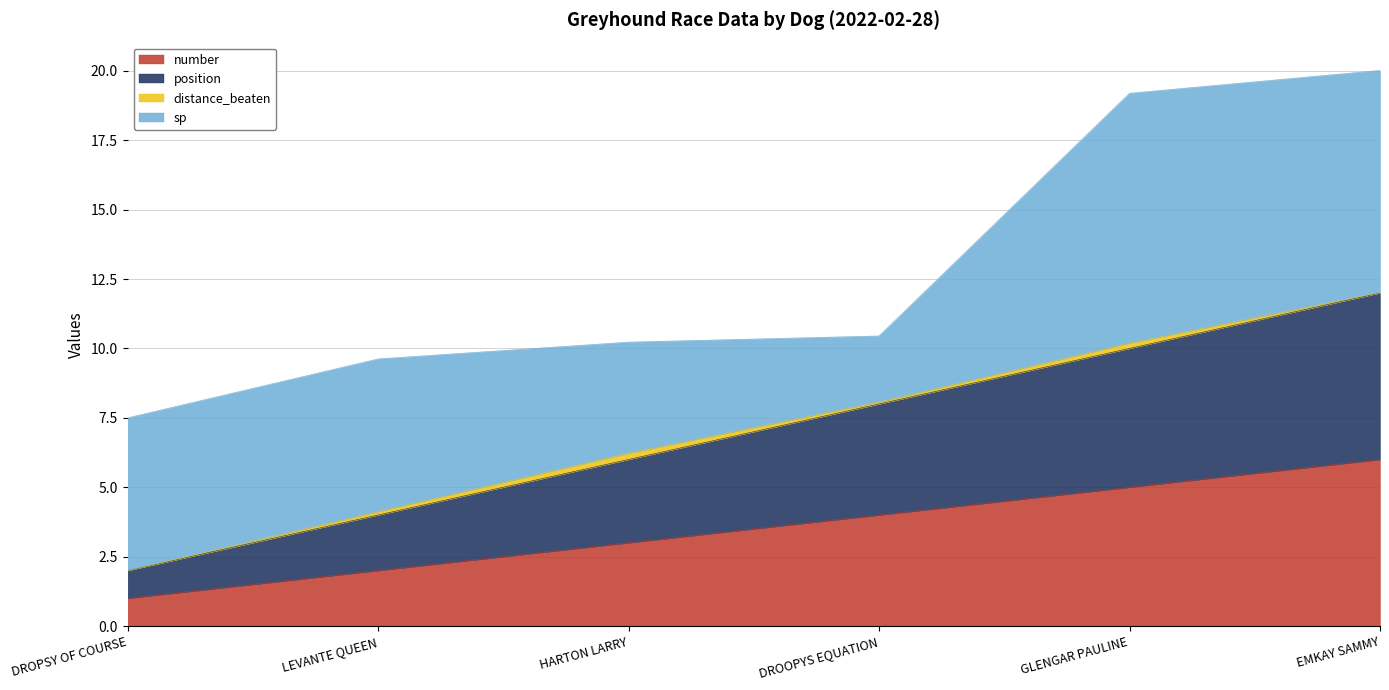

What is the label of the 1st point from the left?

DROPSY OF COURSE